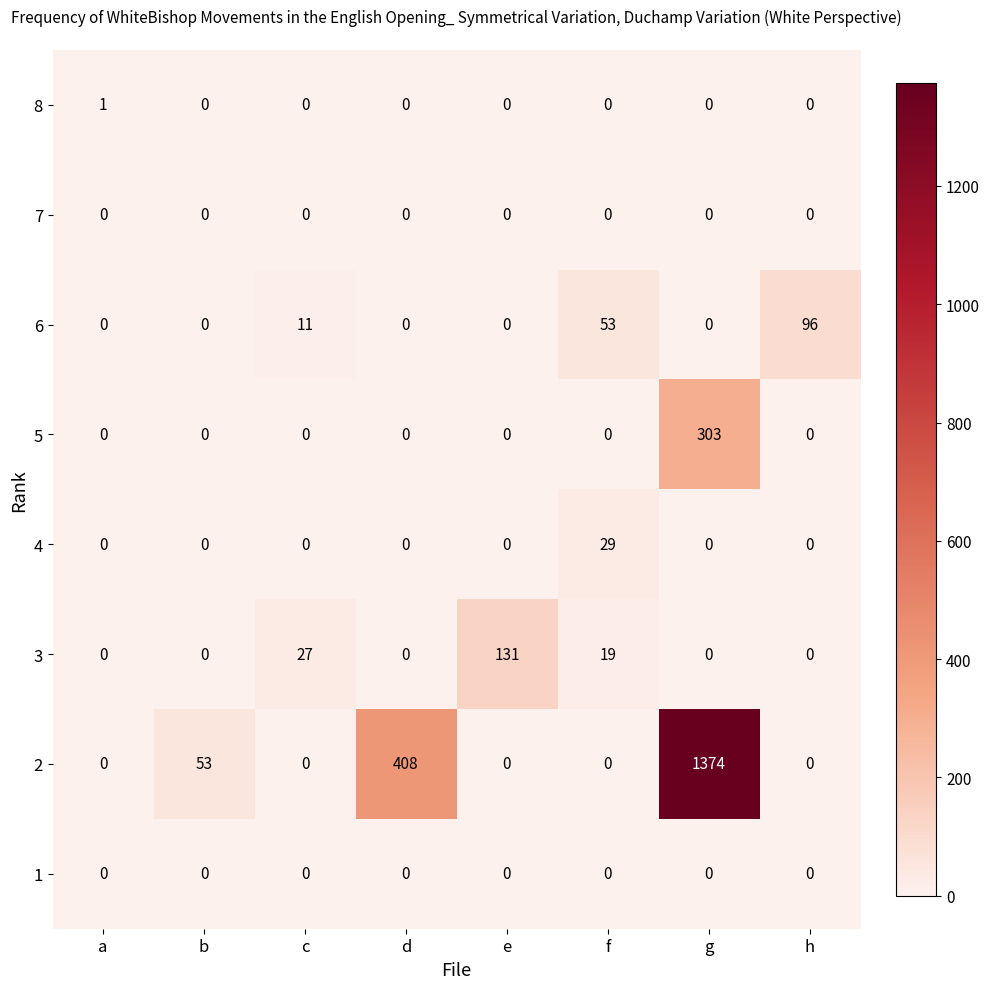

Is it true that 2 equals 1374 at g?

True